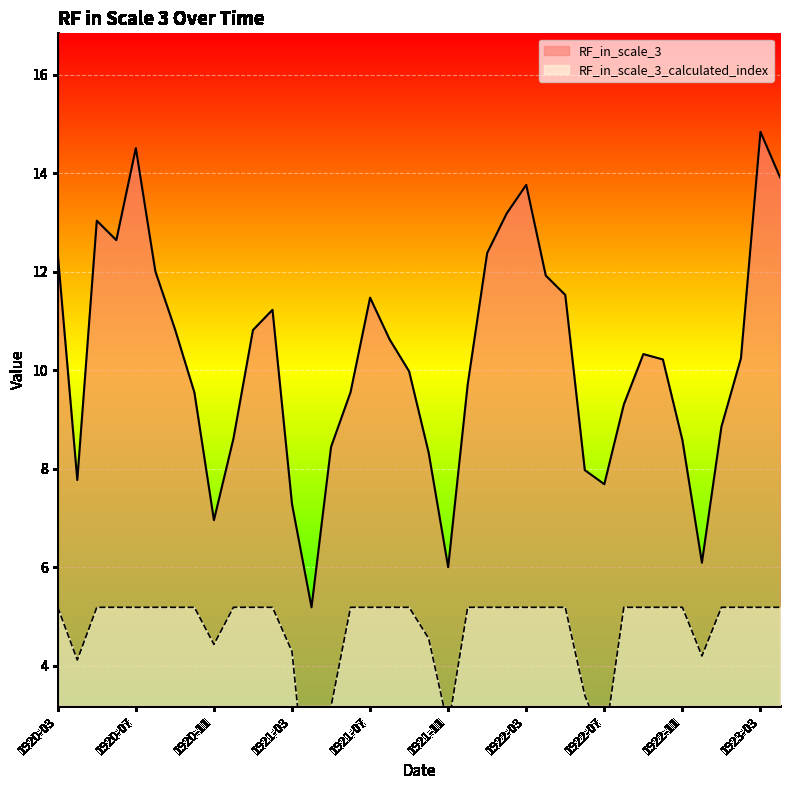

At which category is the sum across all series the highest?

1923-03